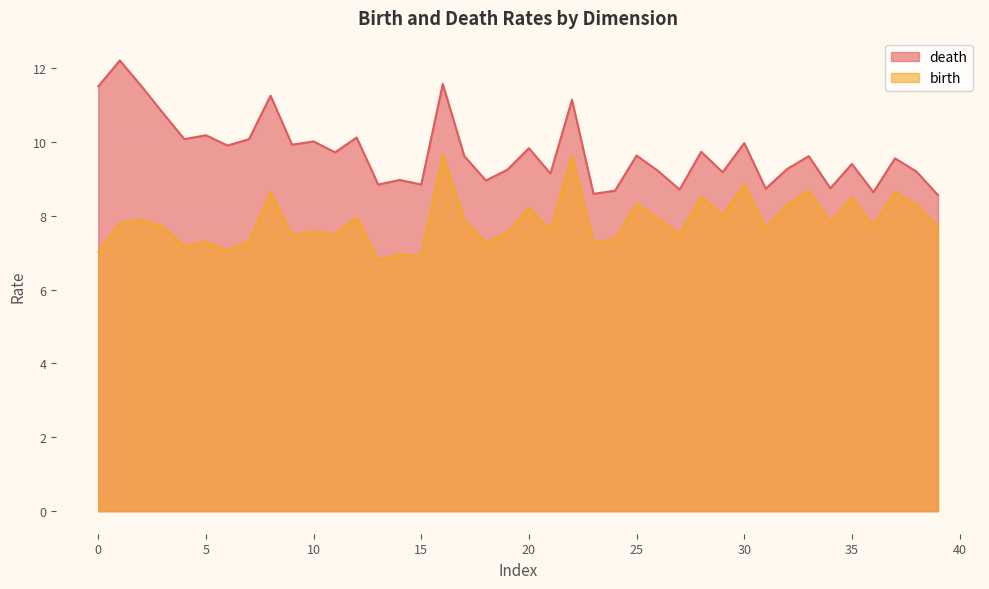

How many lines are shown in the chart?

2